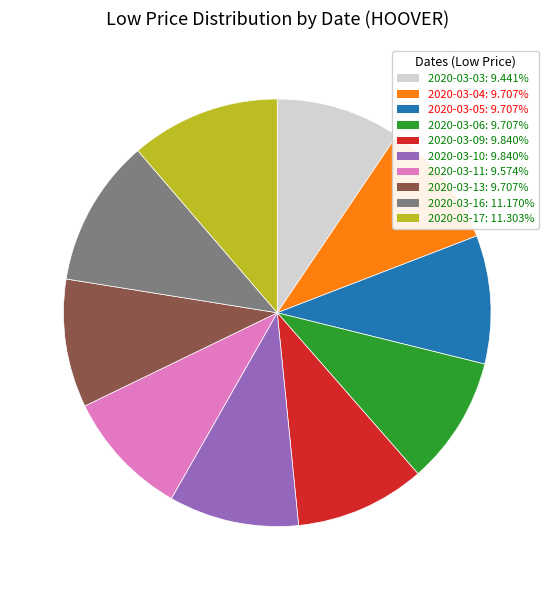

How many slices are in this pie chart?

10